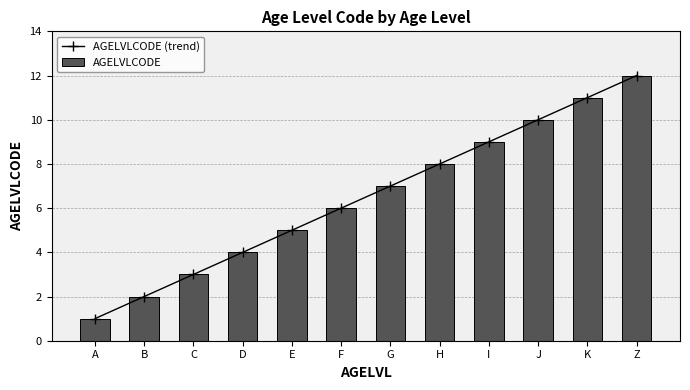

The value of AGELVLCODE (trend) at C is 4. True or false?

False